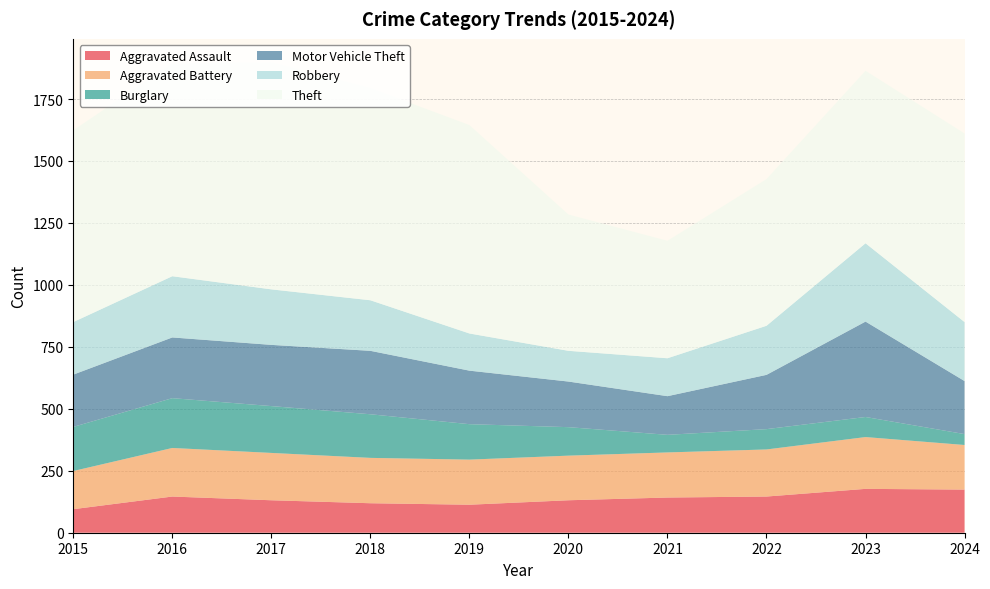

Reading left to right, extract all data points from this chart.

Aggravated Assault: 95	146	131	119	113	131	142	146	177	174
Aggravated Battery: 154	196	191	183	182	180	182	190	209	180
Burglary: 178	201	189	176	143	115	71	82	81	44
Motor Vehicle Theft: 211	245	247	256	216	184	156	219	385	214
Robbery: 212	247	224	204	150	124	153	198	316	238
Theft: 774	858	916	856	841	550	474	592	696	761